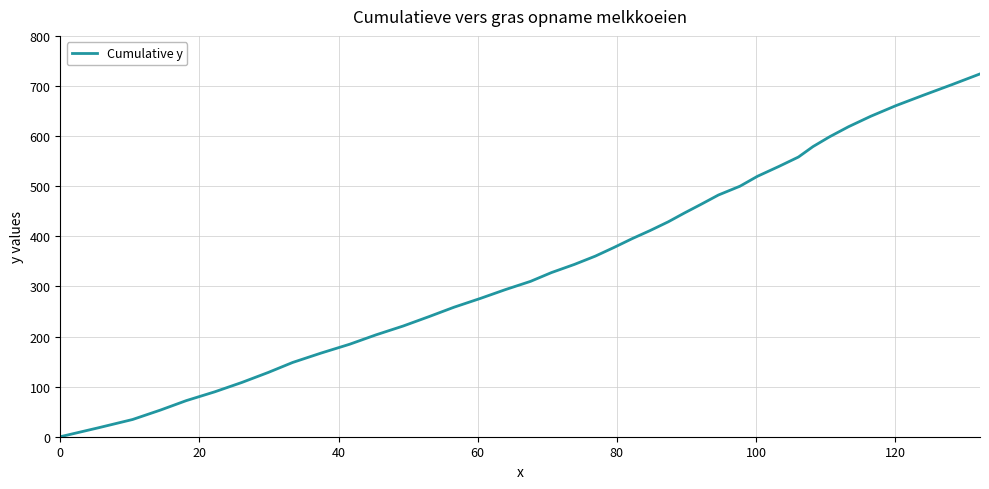

What is the greatest value displayed?

724.1